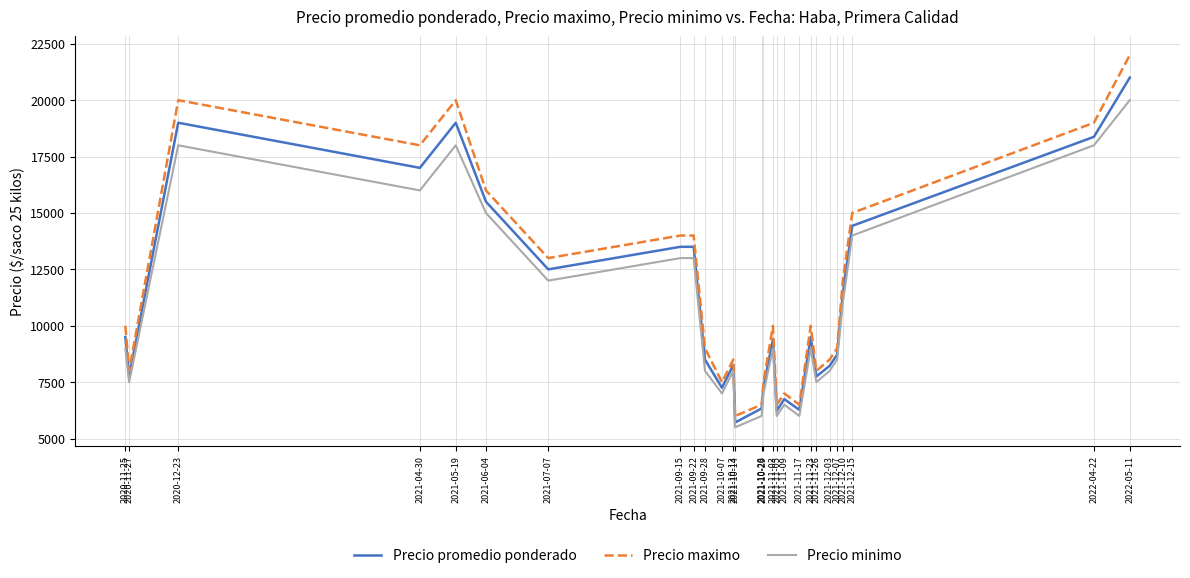

What is the difference between the Precio maximo values at 2021-04-30 and 2021-10-28?

11500